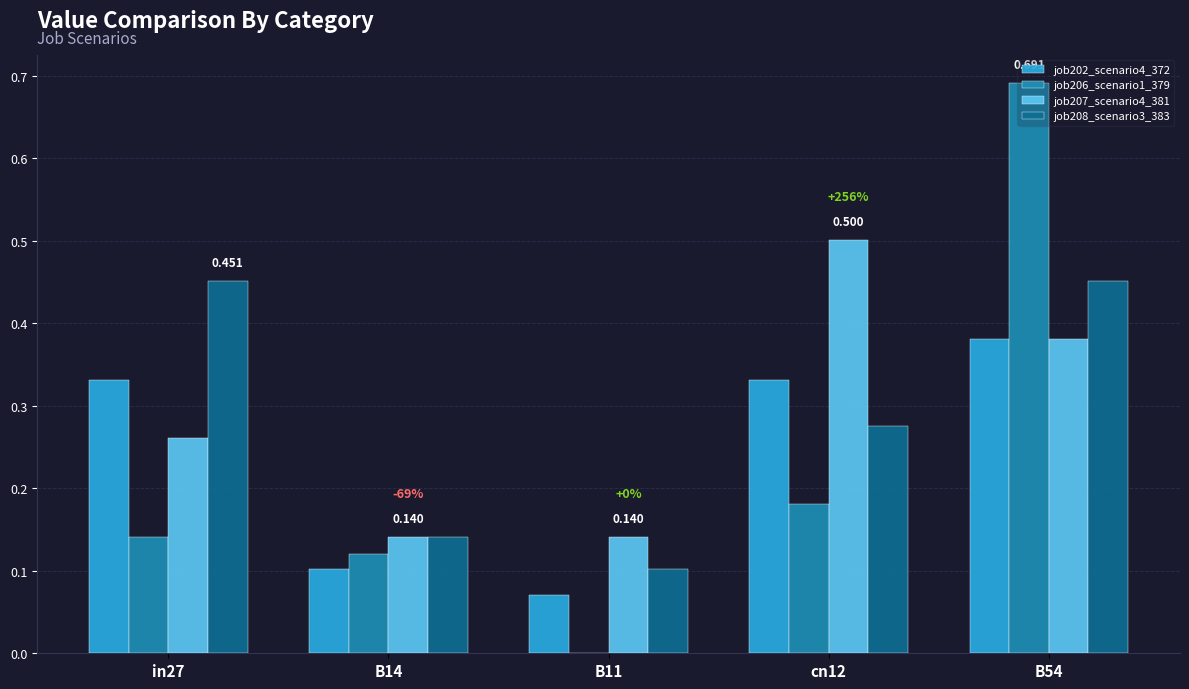

Is the value of job207_scenario4_381 at B14 greater than the value of job206_scenario1_379 at B54?

No